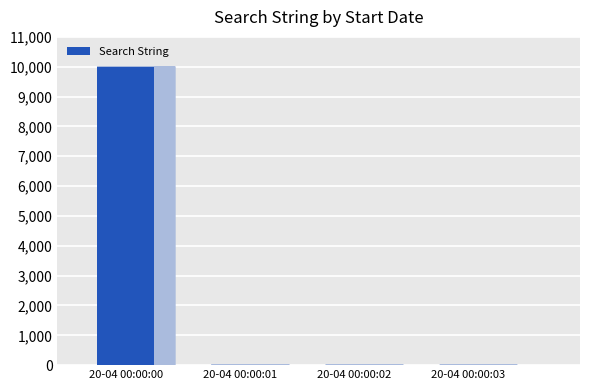

Is it true that the value at 20-04 00:00:00 is 15778?

False